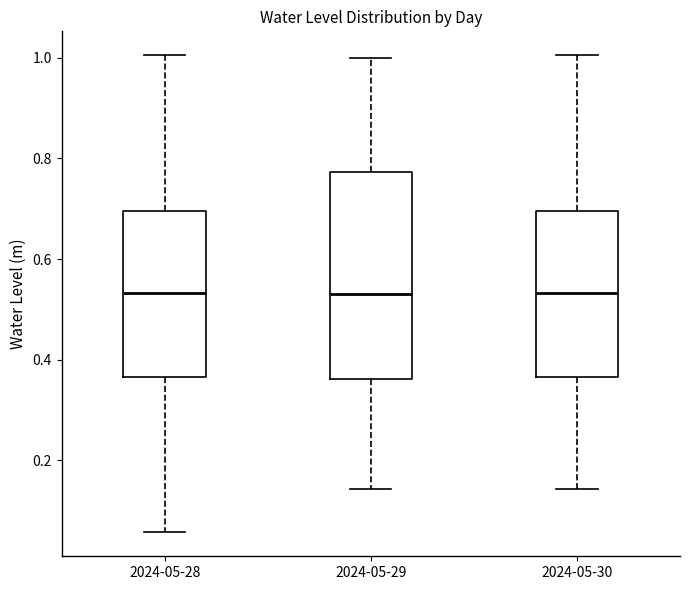

Reading left to right, transcribe this box plot: for each box, give where its median line is, the range the box spans, and where its two whiskers end, as read against the y-axis. The values are not printed on the chart, so give them approximately, as read against the axis.

2024-05-28: median 0.54, box 0.36 to 0.70, whiskers 0.06 to 1.00
2024-05-29: median 0.54, box 0.36 to 0.78, whiskers 0.14 to 1.00
2024-05-30: median 0.54, box 0.36 to 0.70, whiskers 0.14 to 1.00